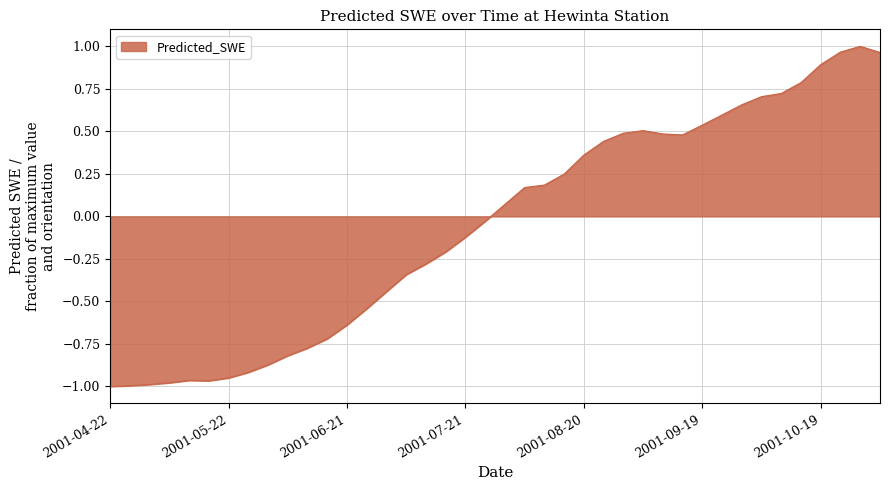

What is the difference between the maximum and minimum values?

2.0